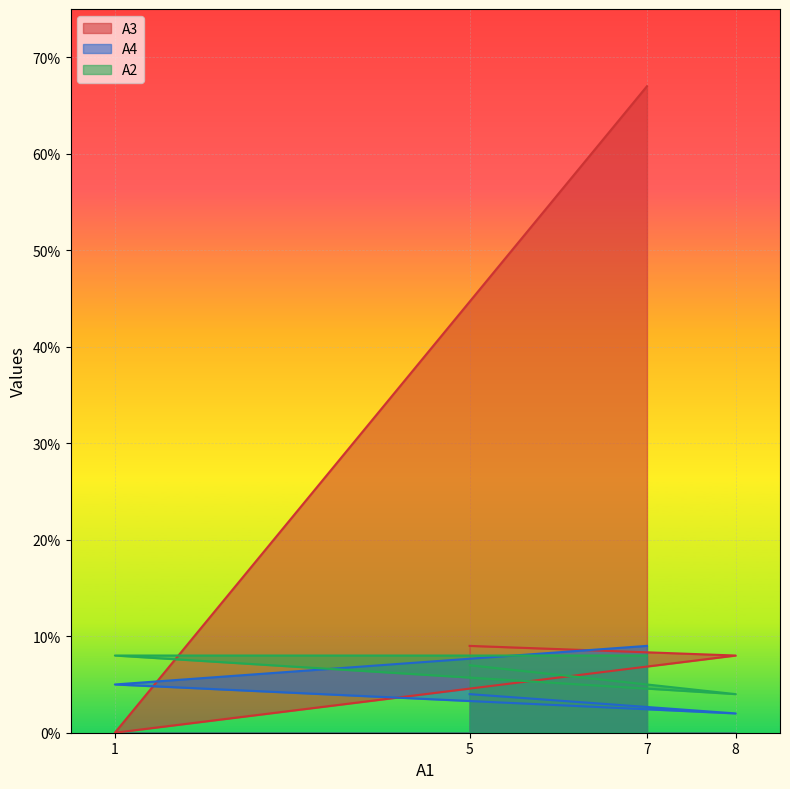

Where is the first local minimum for A4?

8